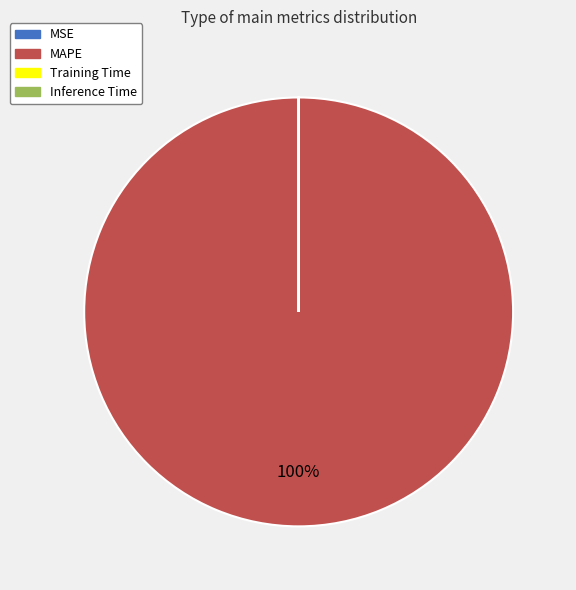

Which category has the biggest portion of the pie?

MAPE